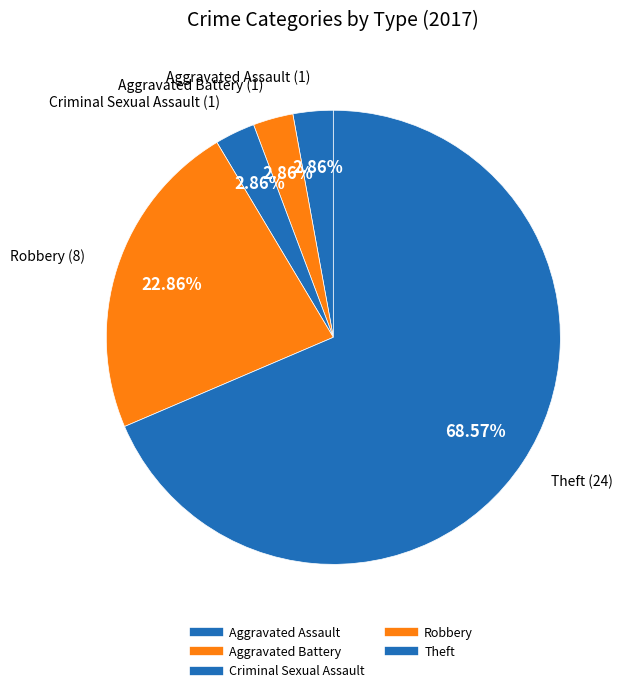

Combined, do Criminal Sexual Assault and Robbery account for over 50%?

No